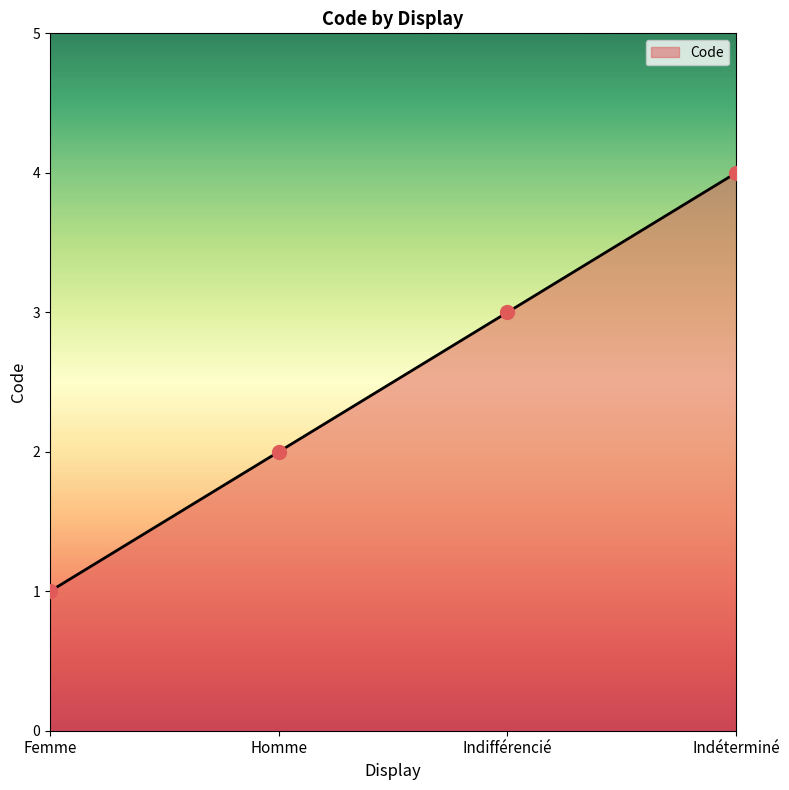

What is the change in value from Femme to Indéterminé?

+3